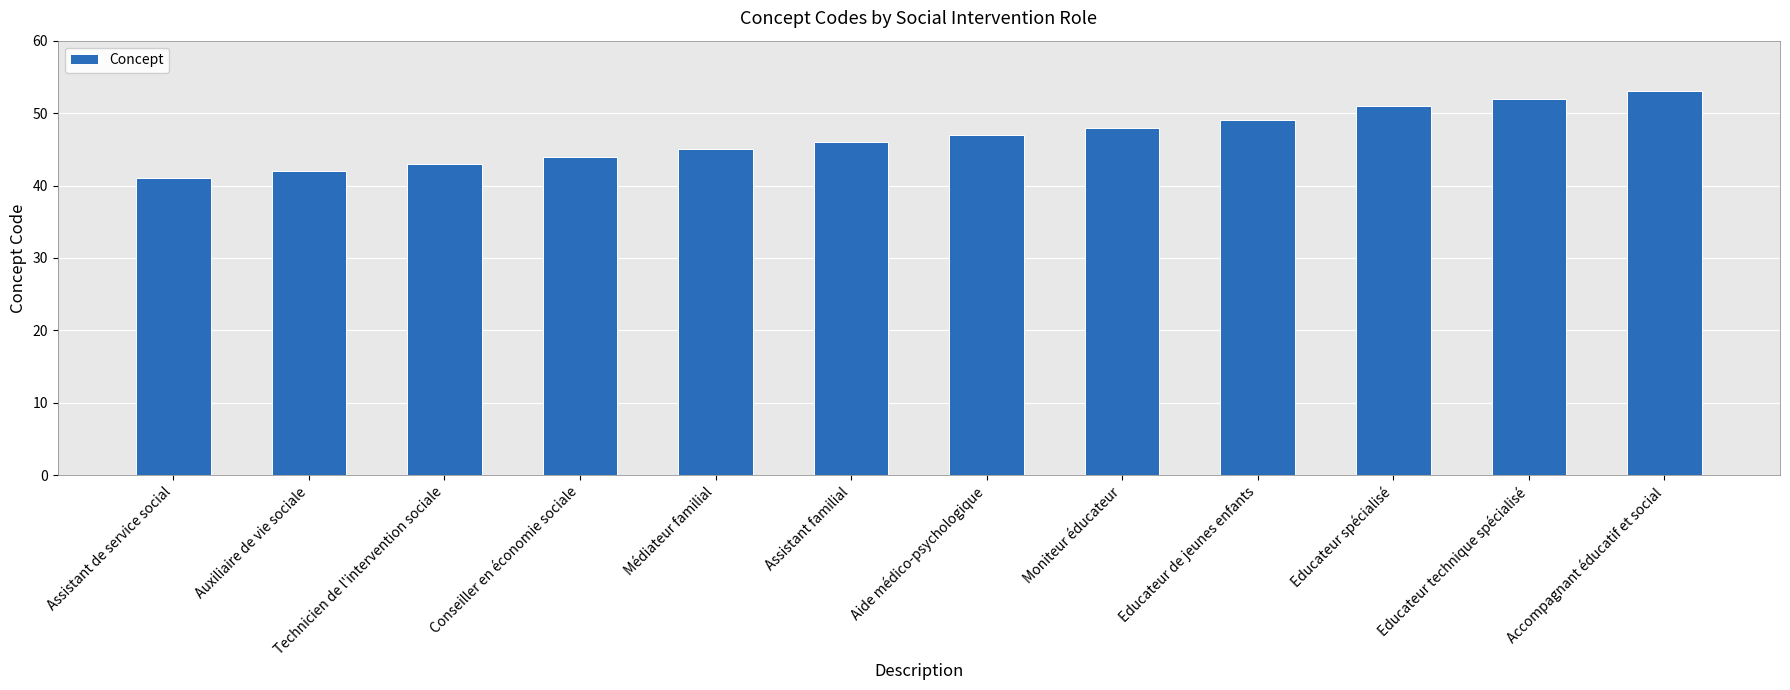

Rank the categories by value from lowest to highest.

Assistant de service social, Auxiliaire de vie sociale, Technicien de l'intervention sociale, Conseiller en économie sociale, Médiateur familial, Assistant familial, Aide médico-psychologique, Moniteur éducateur, Educateur de jeunes enfants, Educateur spécialisé, Educateur technique spécialisé, Accompagnant éducatif et social